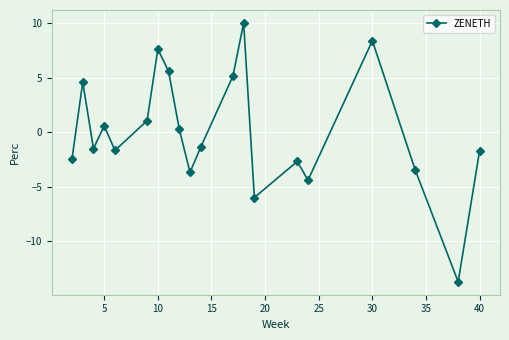

What is the sum of all values?

0.6